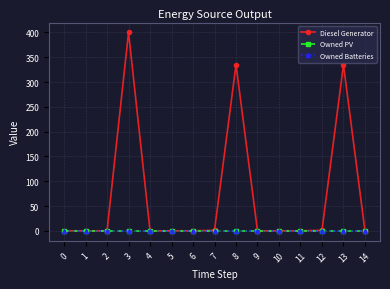

Between 0 and 3, which series saw the biggest shift?

Diesel Generator